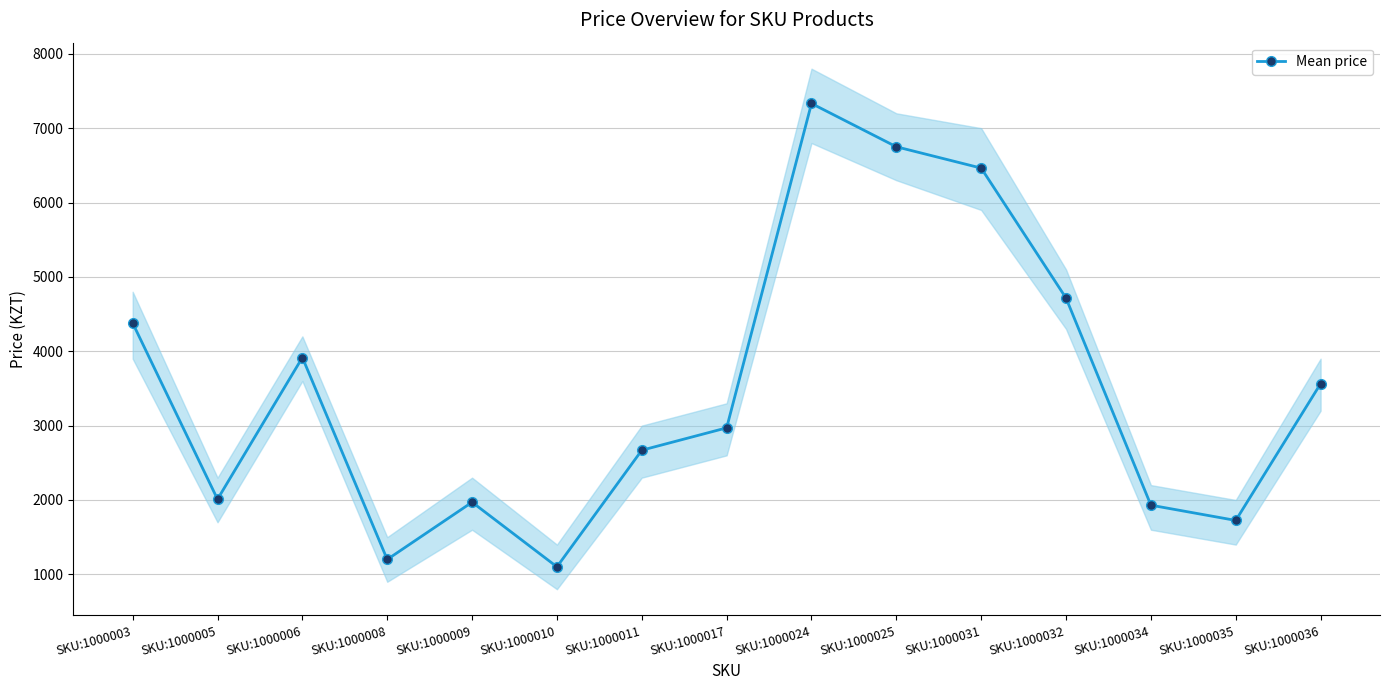

The chart shows a value of 2913 at SKU:1000032. True or false?

False